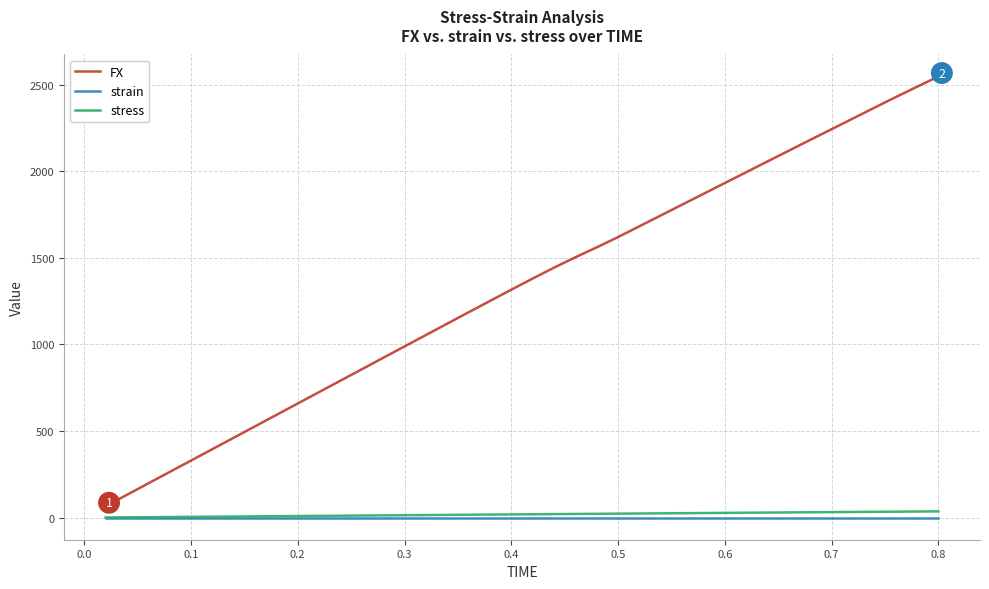

True or false: strain and FX intersect in this chart.

False